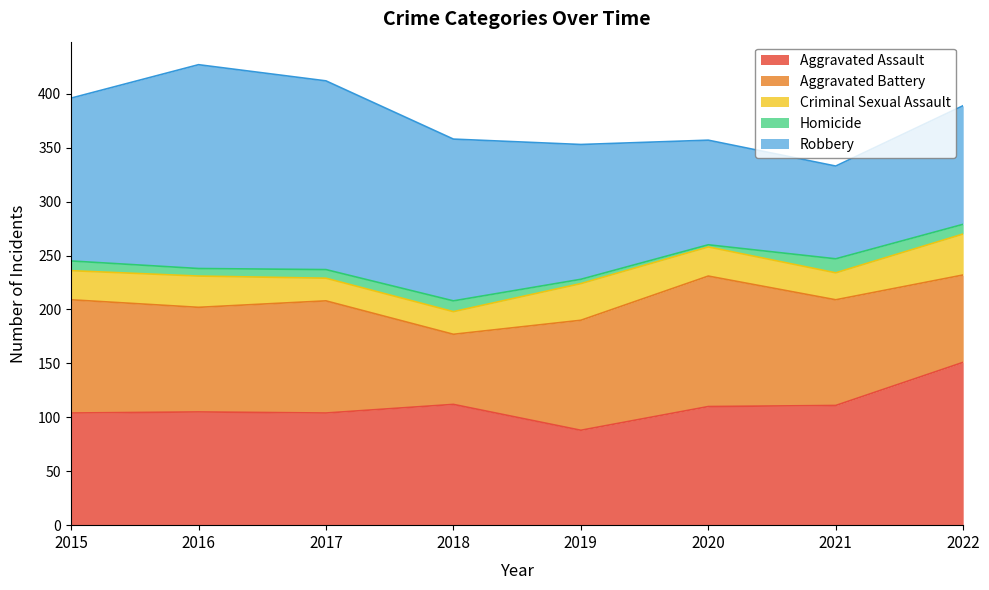

Does the chart display data point markers on the line(s)?

No